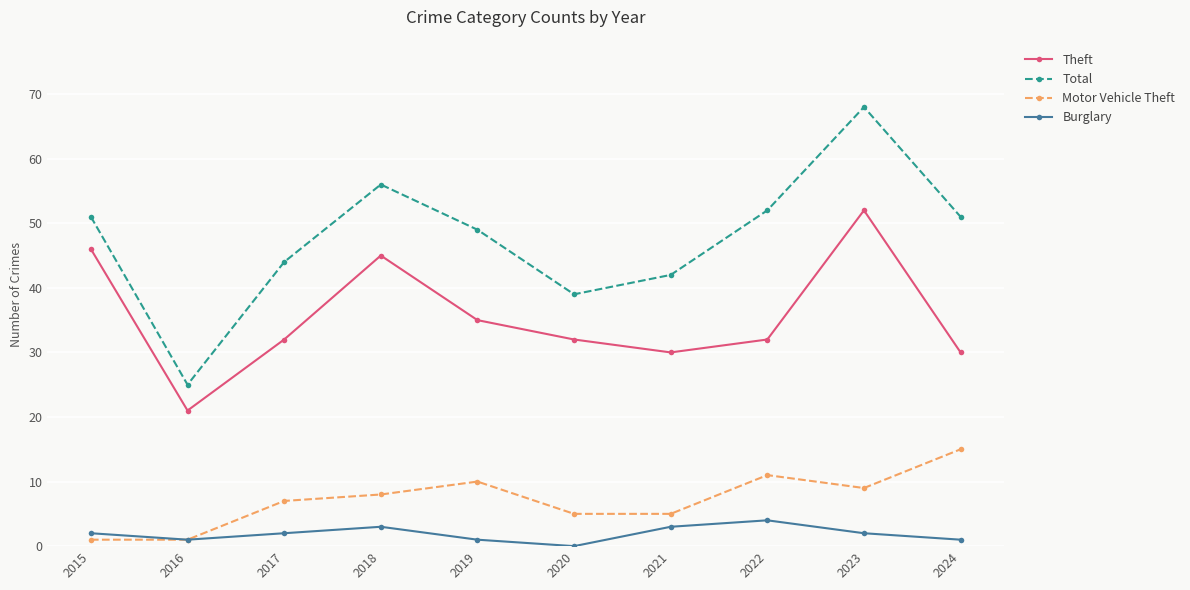

Rank the series by their maximum value, from lowest to highest.

Burglary, Motor Vehicle Theft, Theft, Total